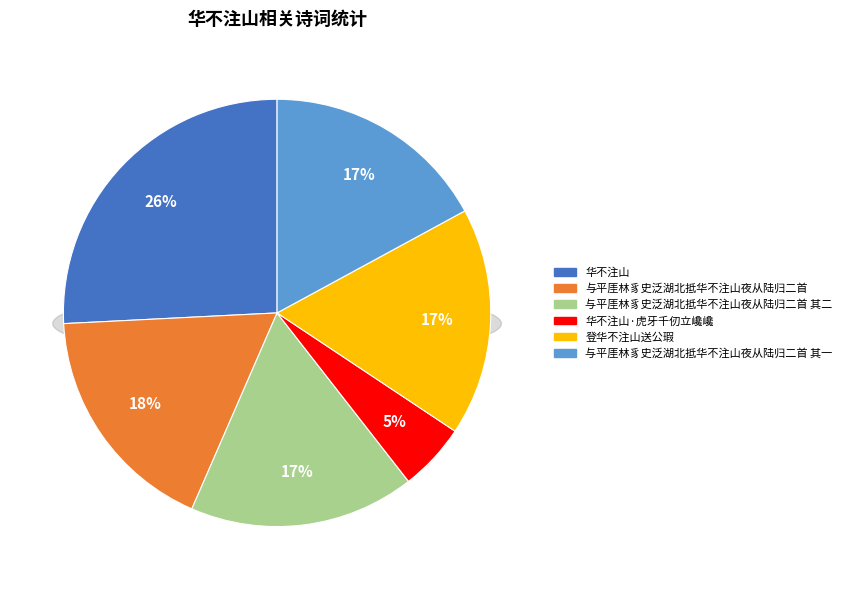

Is there any slice that represents more than half of the pie?

No